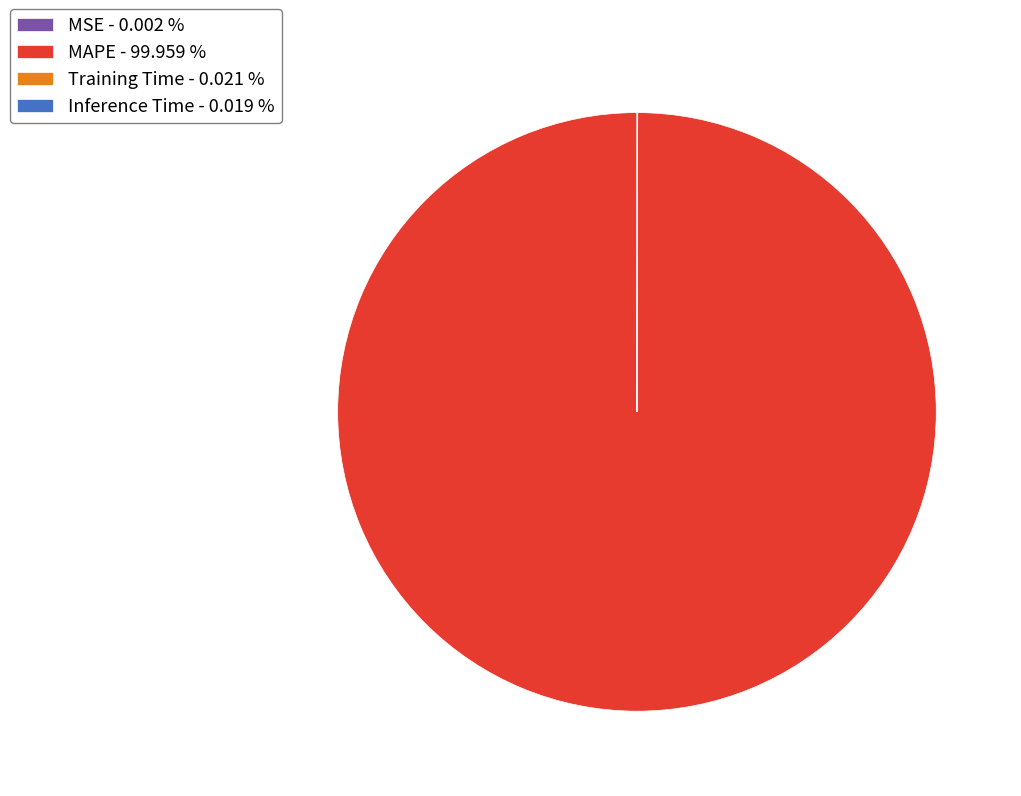

Is there any slice that represents more than half of the pie?

Yes